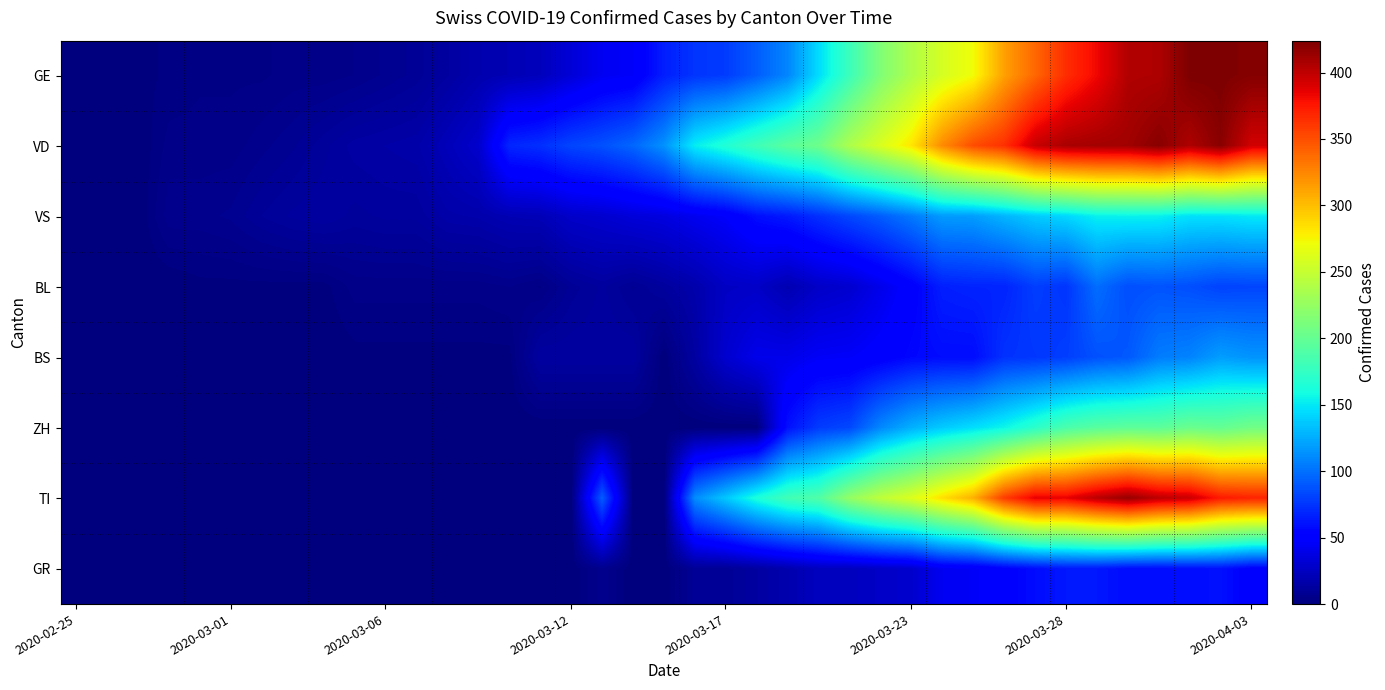

Rank the series by their maximum value, from lowest to highest.

GR, BL, BS, VS, ZH, TI, VD, GE